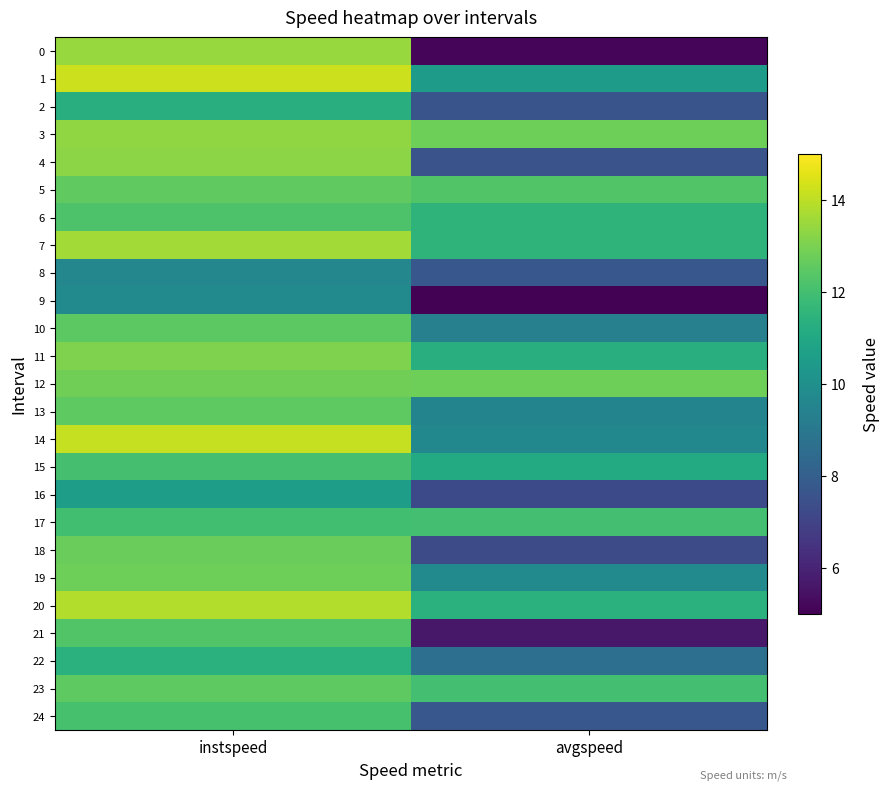

What is the difference between the highest and lowest values at instspeed?

4.6